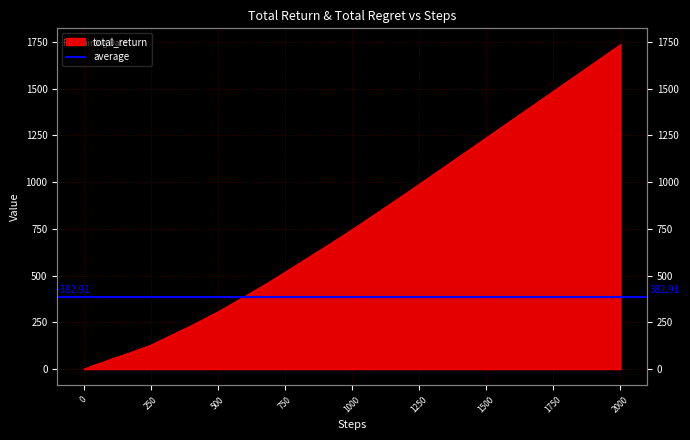

Between 90 and 1200, which is larger?

1200